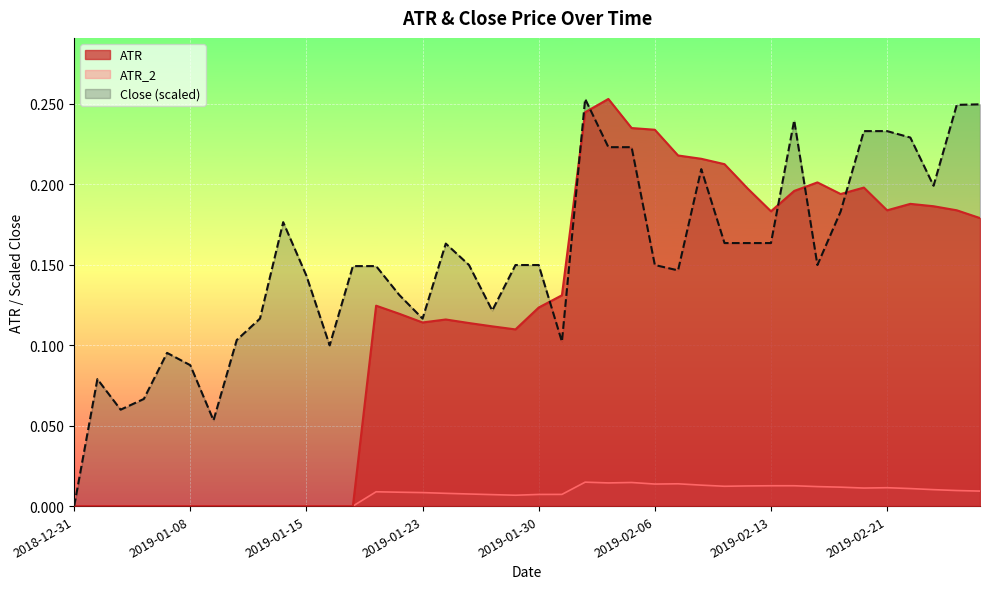

Between 2019-01-16 and 2019-02-07, which is larger?

2019-02-07